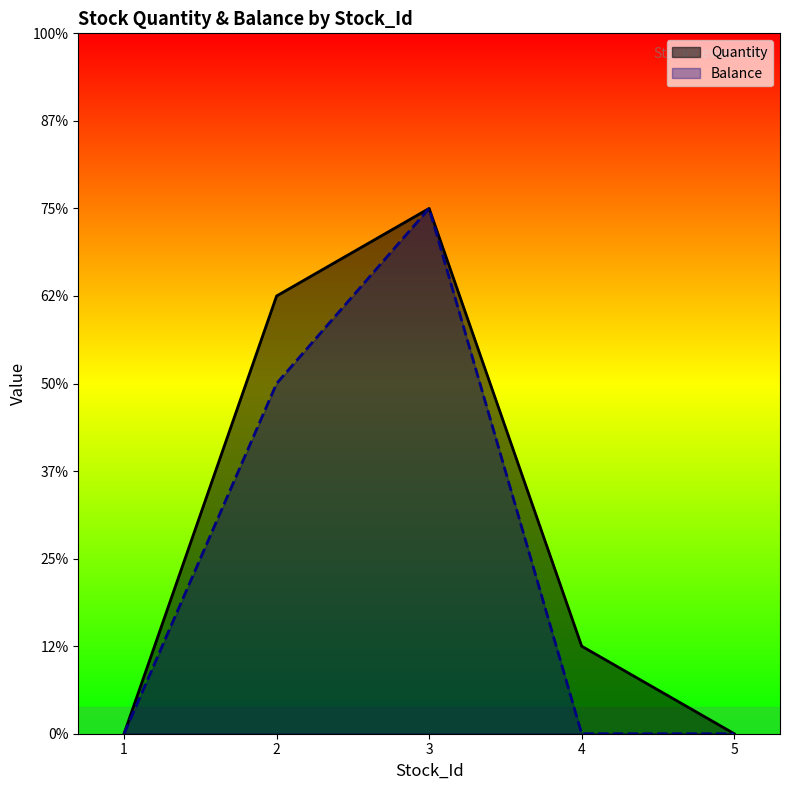

Reading left to right, list all the values displayed in this chart.

Quantity: 0	5	6	1	0
Balance: 0	4	6	0	0